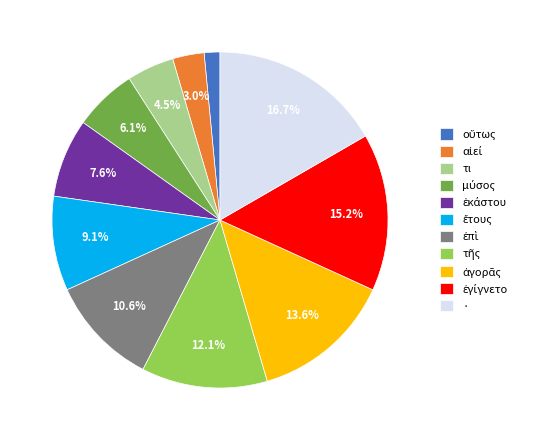

What is the total percentage of τι and ·?

21.2%